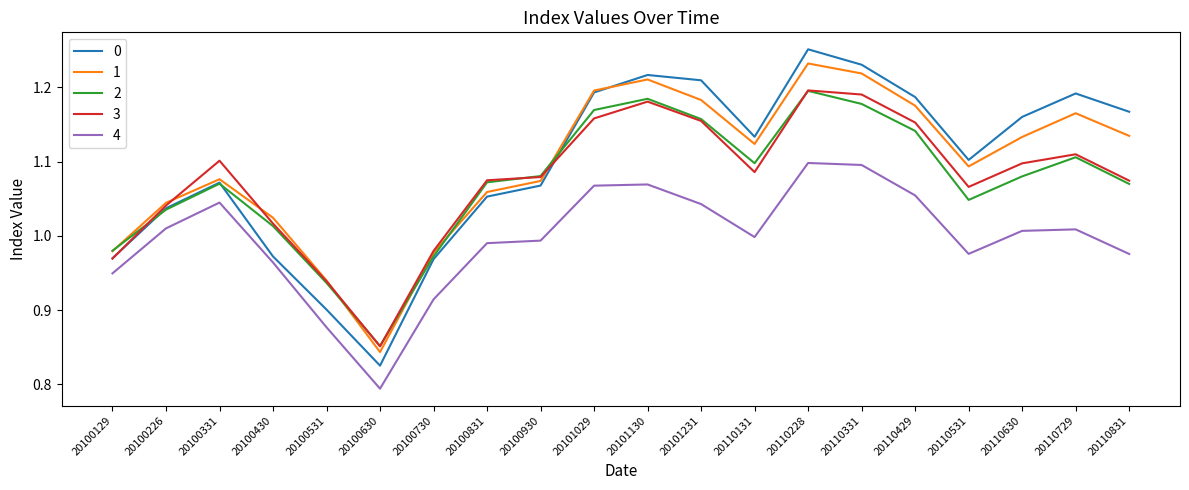

Is this an area chart (filled region under the line)?

No